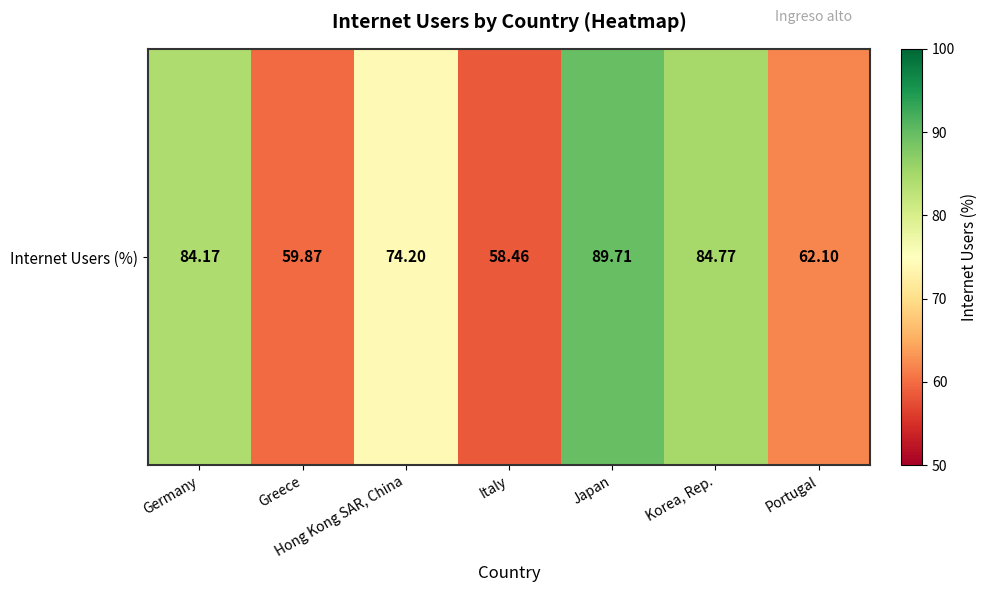

What is the change in value from Korea, Rep. to Portugal?

-22.7